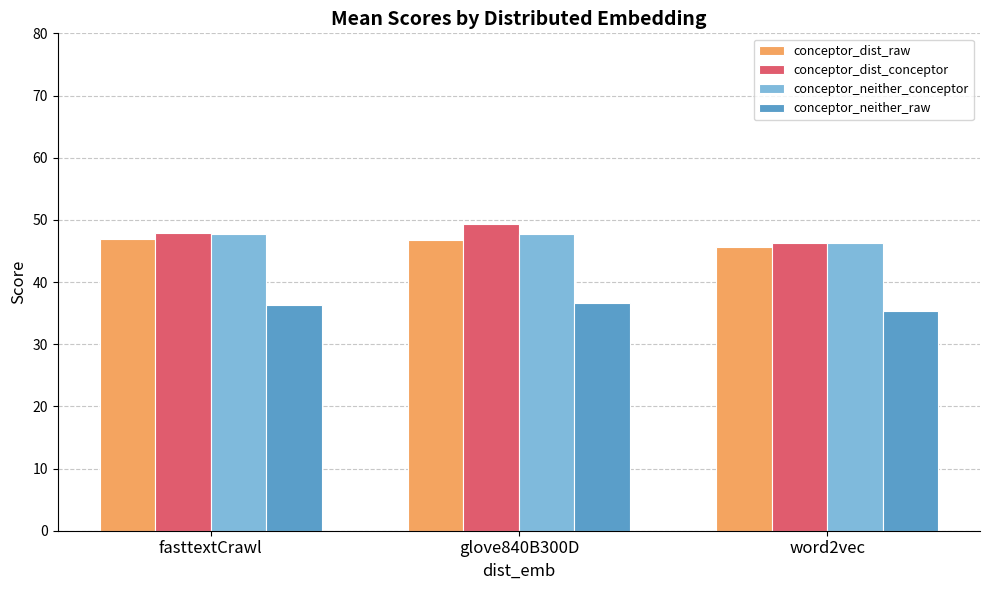

How many data points in conceptor_neither_raw are above 36?

2